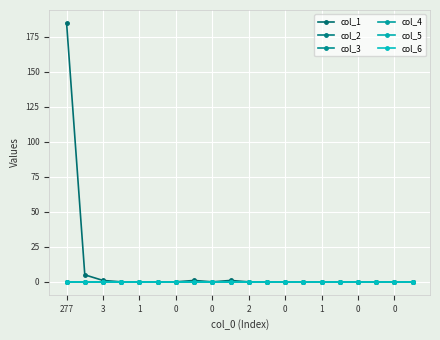

True or false: col_2 and col_3 cross at least once.

False